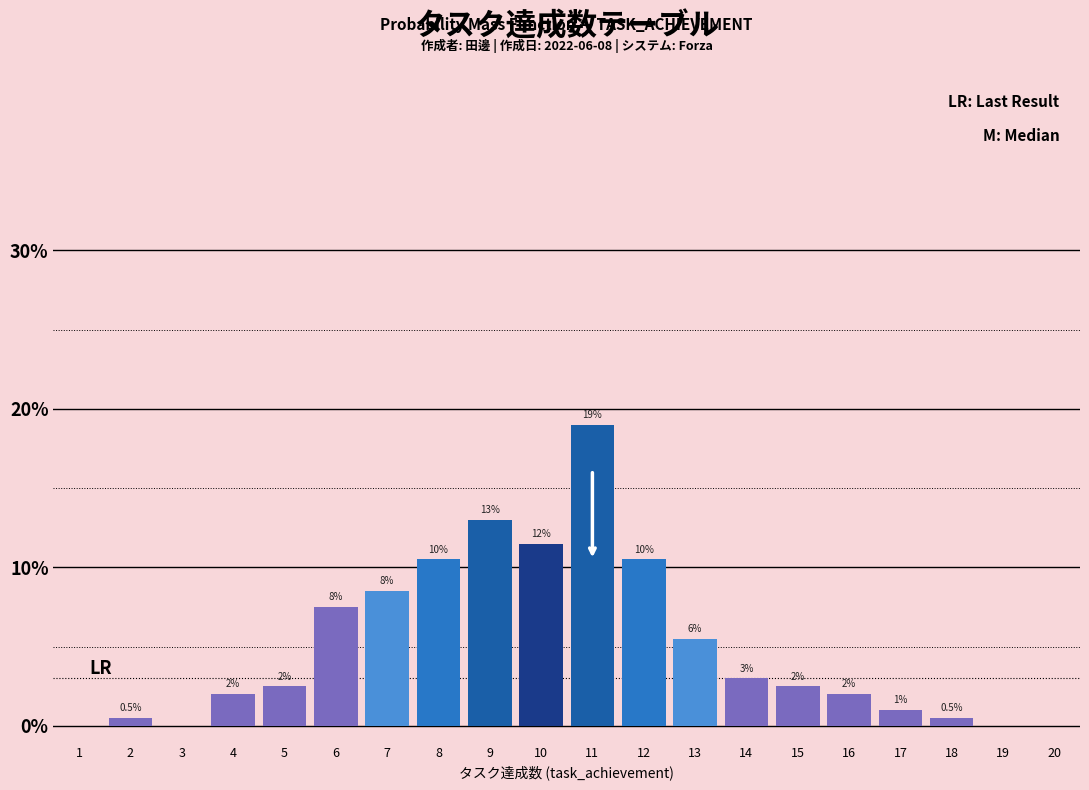

Which range on the x-axis has the tallest bar?

10.5 to 11.5